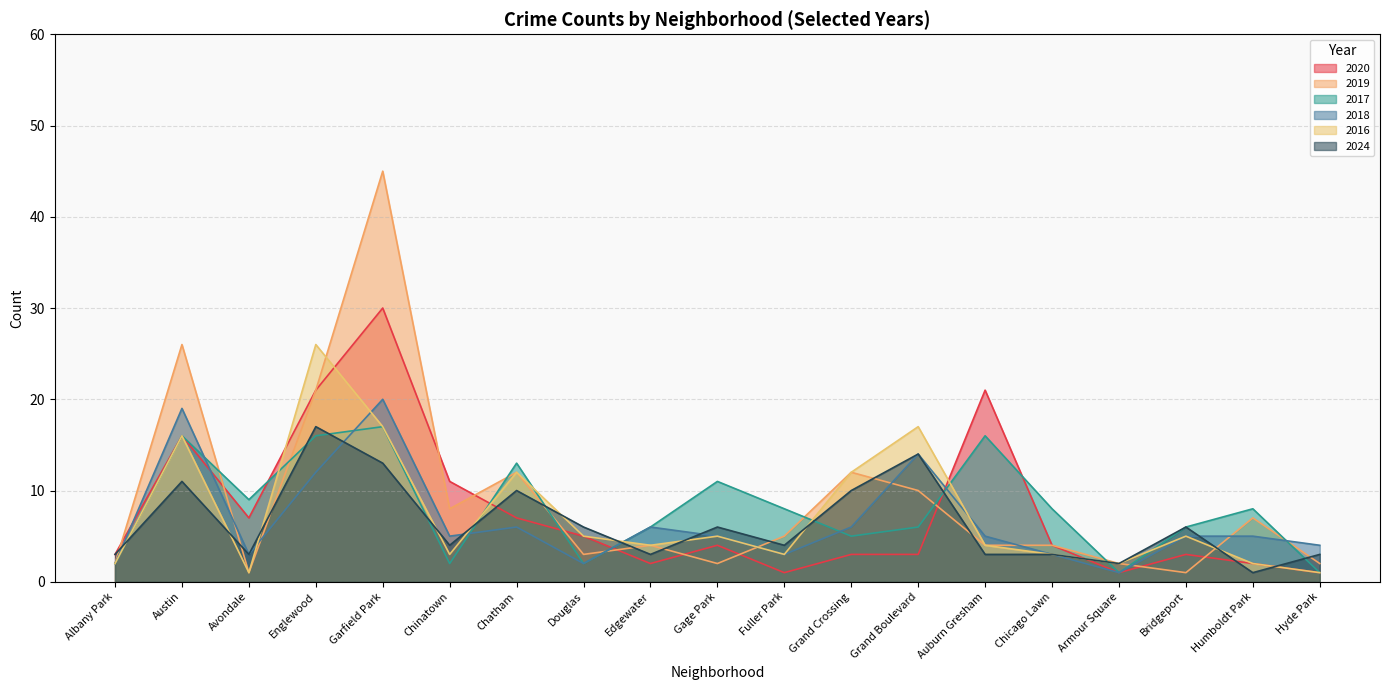

Where is 2020 nearest to the value 15?

Austin